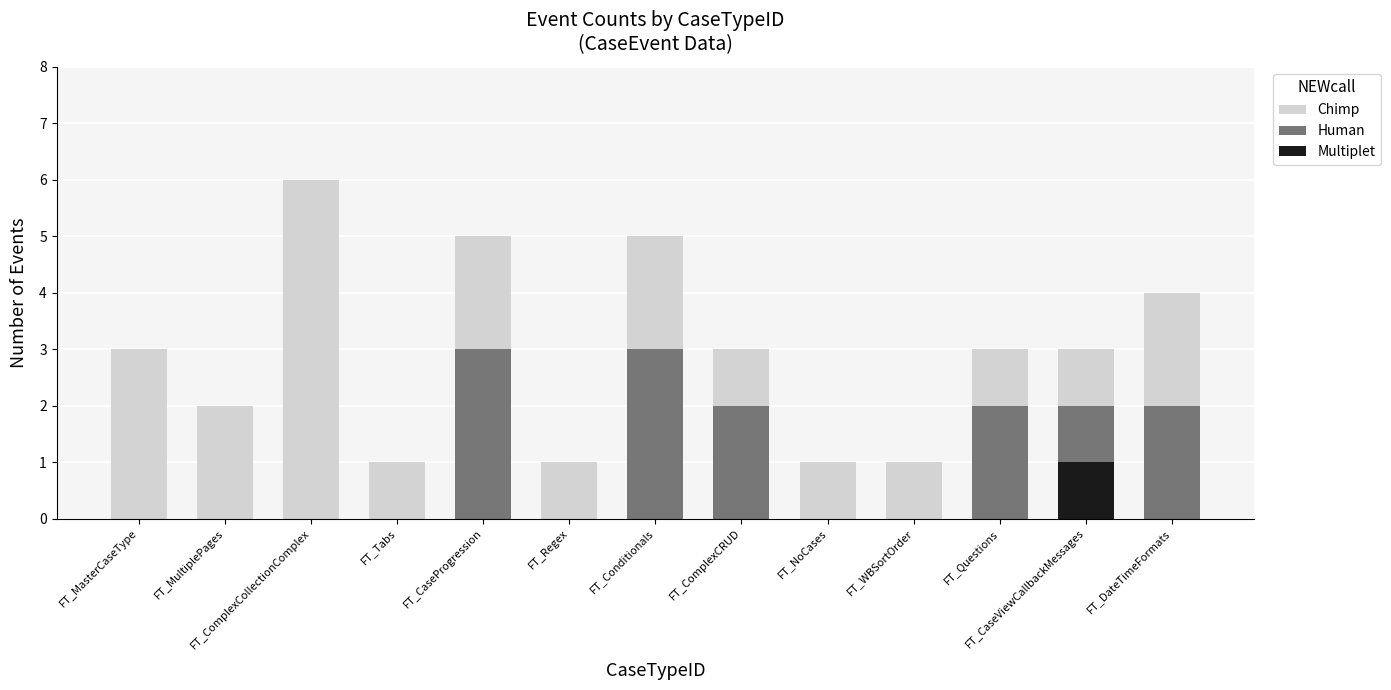

At which category is the sum across all series the highest?

FT_ComplexCollectionComplex